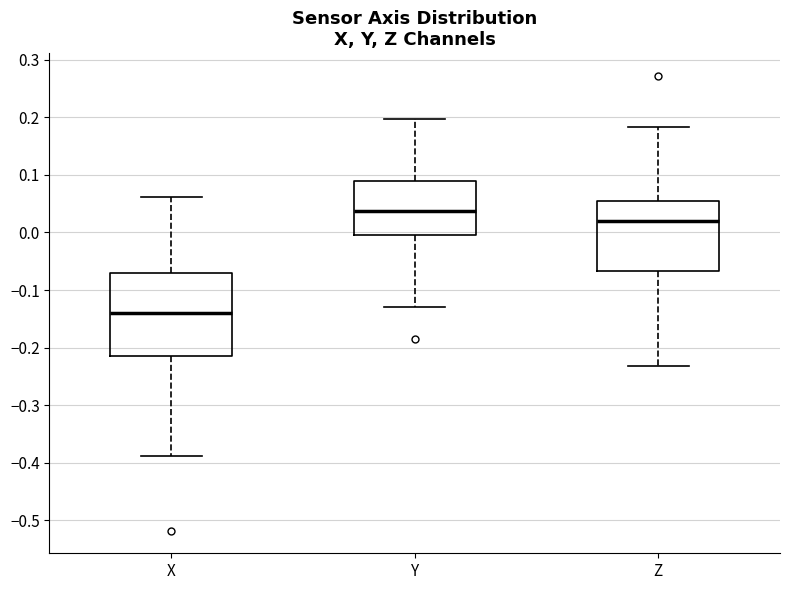

Reading left to right, read every box against the y-axis: the position of its median line, the range the box covers, and the ends of its whiskers. The values are not printed on the chart, so give them approximately, as read against the axis.

X: median -0.14, box -0.22 to -0.07, whiskers -0.39 to 0.06
Y: median 0.04, box 0.00 to 0.09, whiskers -0.13 to 0.20
Z: median 0.02, box -0.07 to 0.06, whiskers -0.23 to 0.18